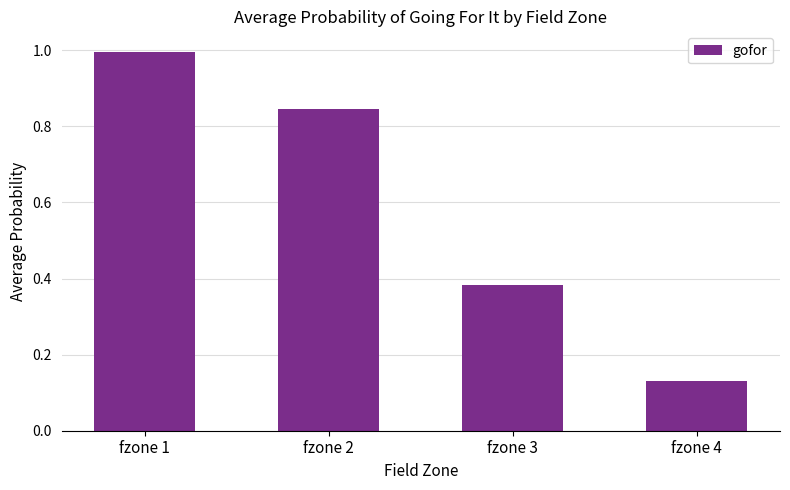

What is the average value?

0.6